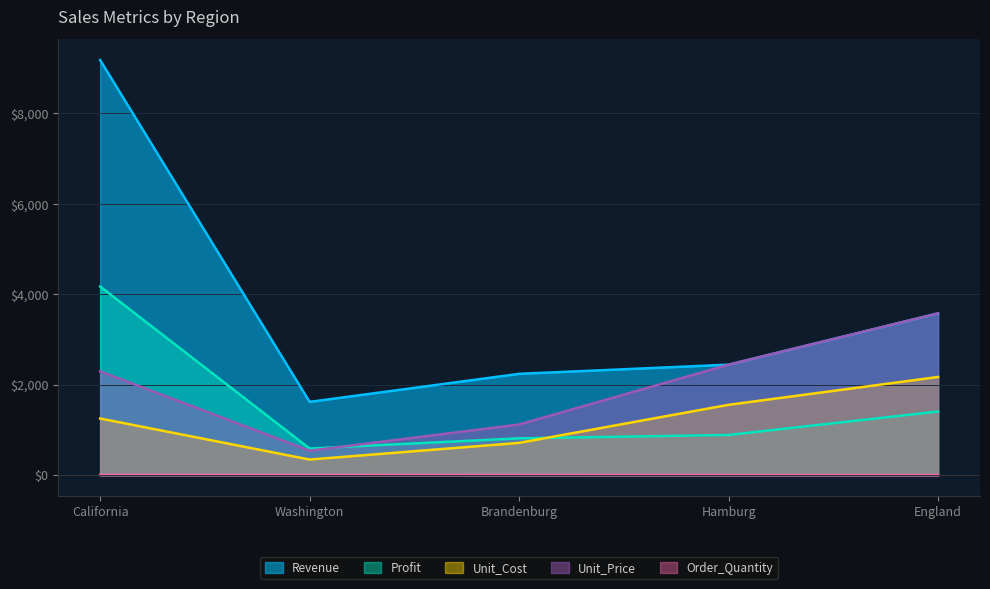

What is the average value of the Unit_Cost series?

1207